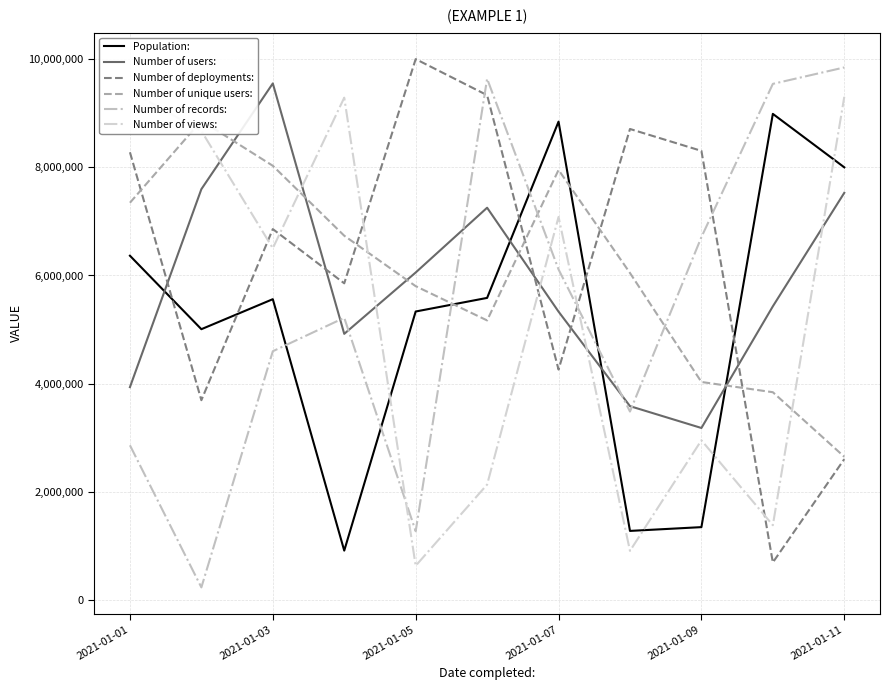

Which series ends up on top after the final intersection of Population: and Number of users:?

Population: